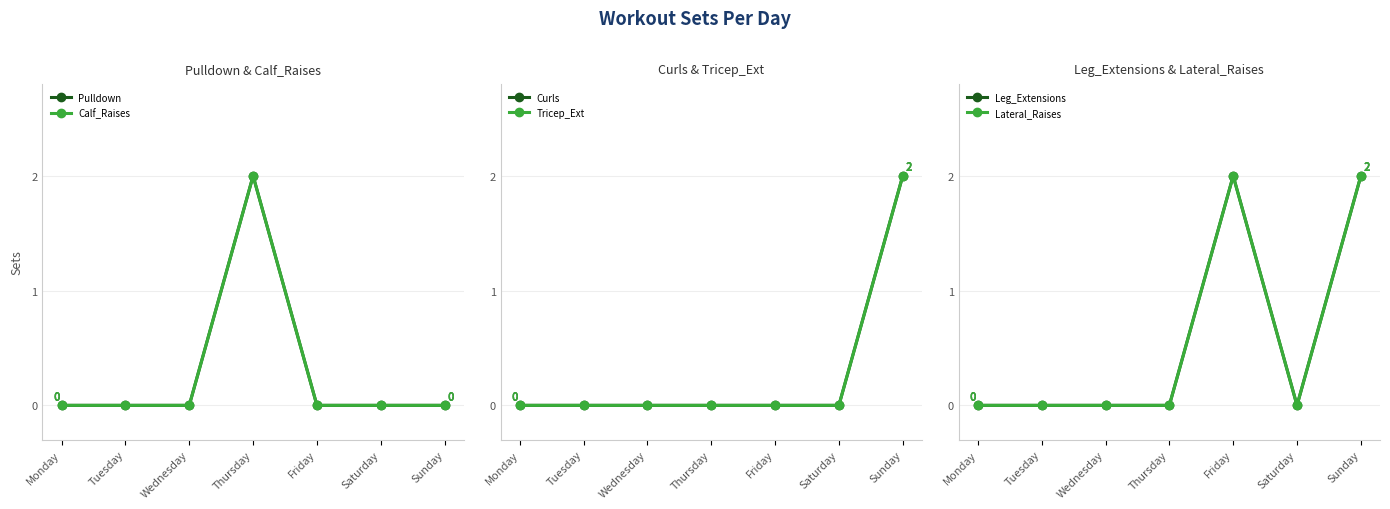

Between Friday and Sunday, which is larger?

Friday